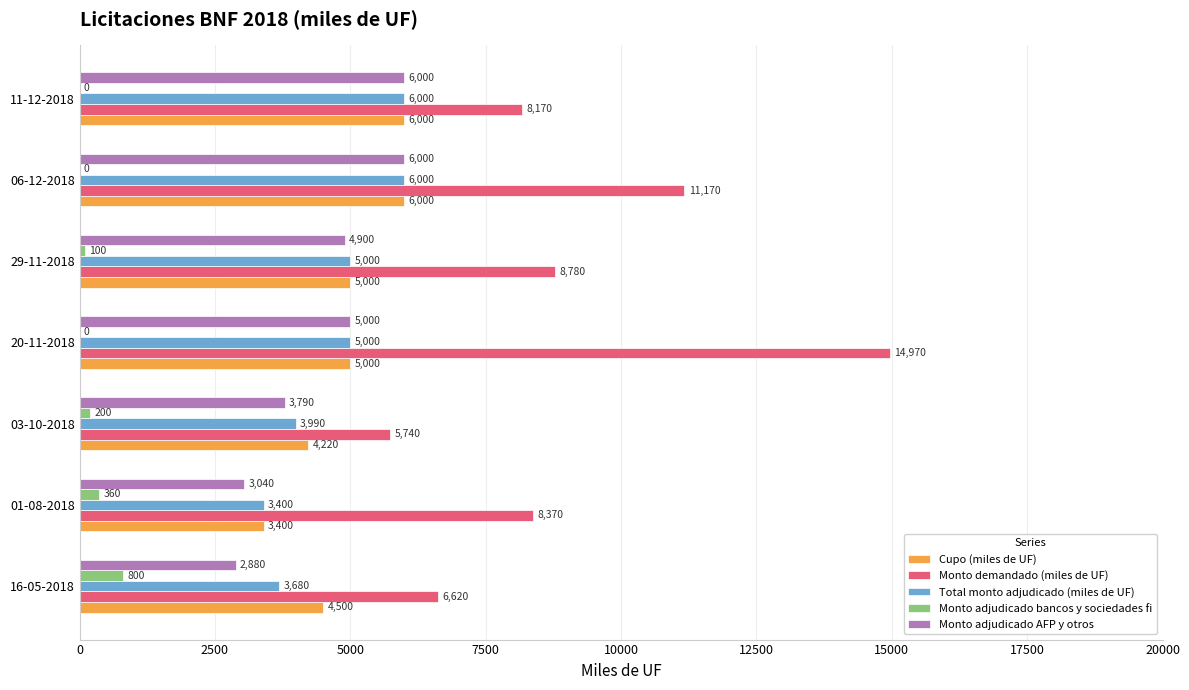

Which series changed the most between 16-05-2018 and 29-11-2018?

Monto demandado (miles de UF)